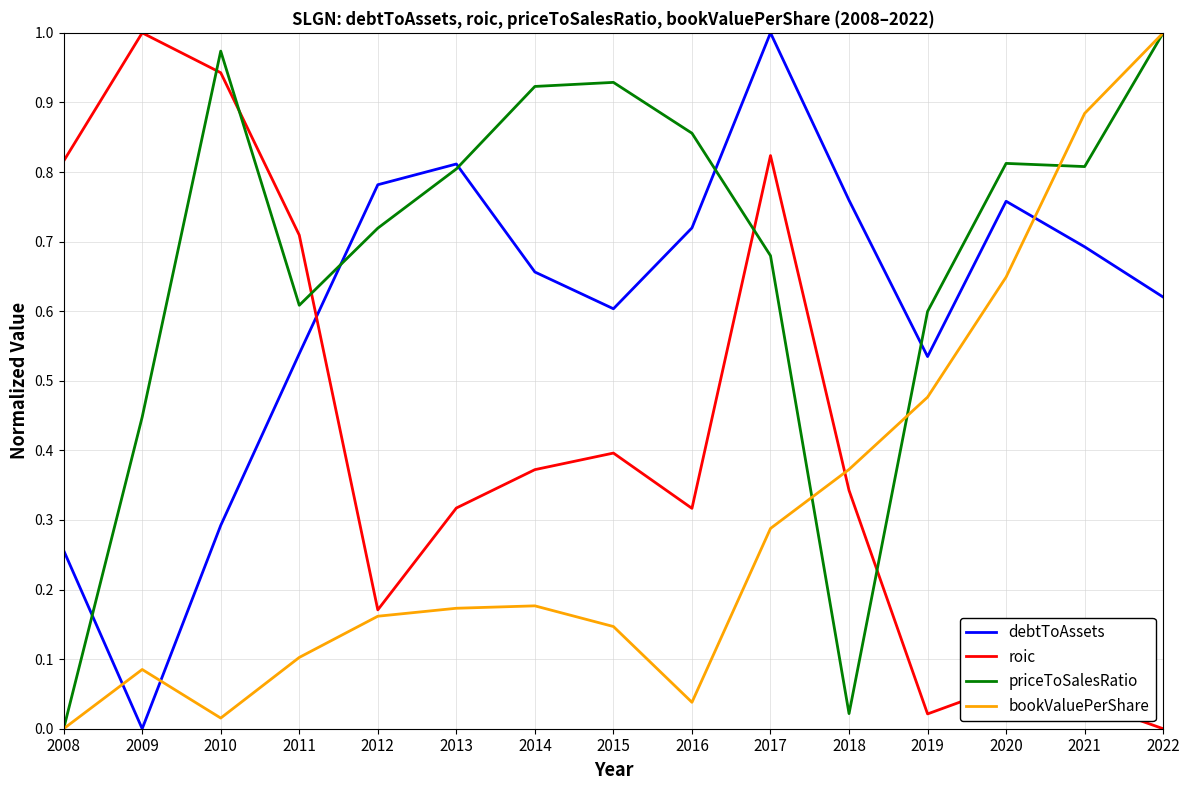

What is the total value across all series at 2020?

2.3